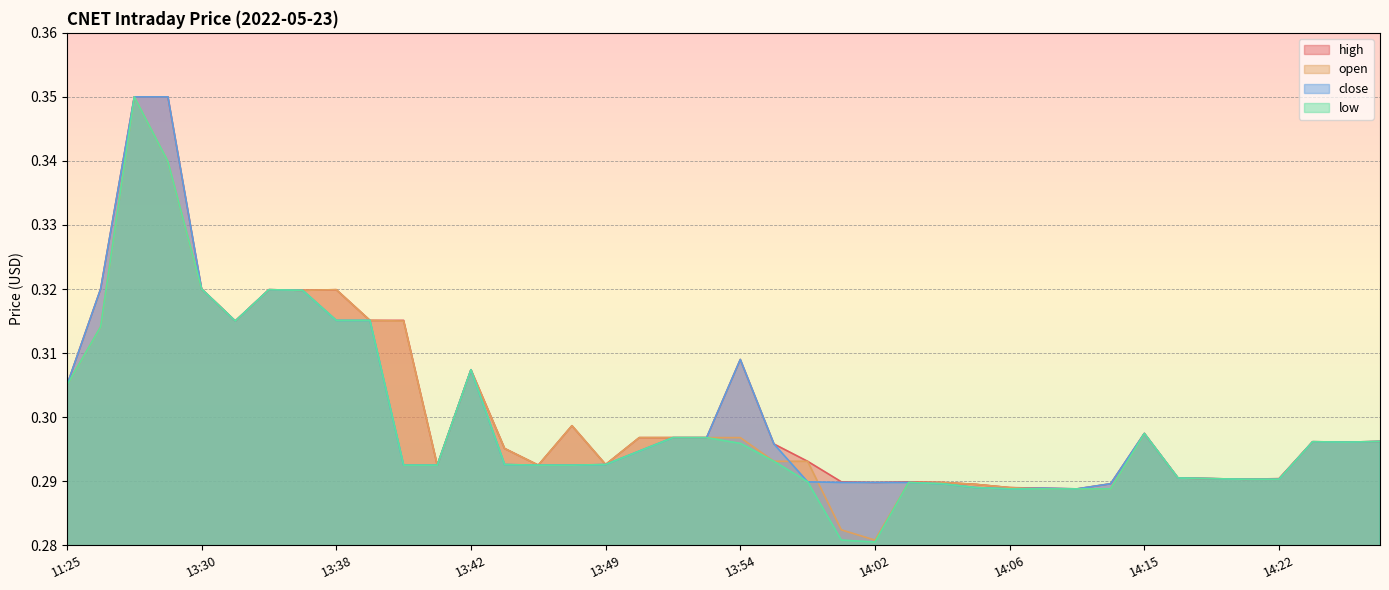

What is the label of the 29th point from the left?

14:06